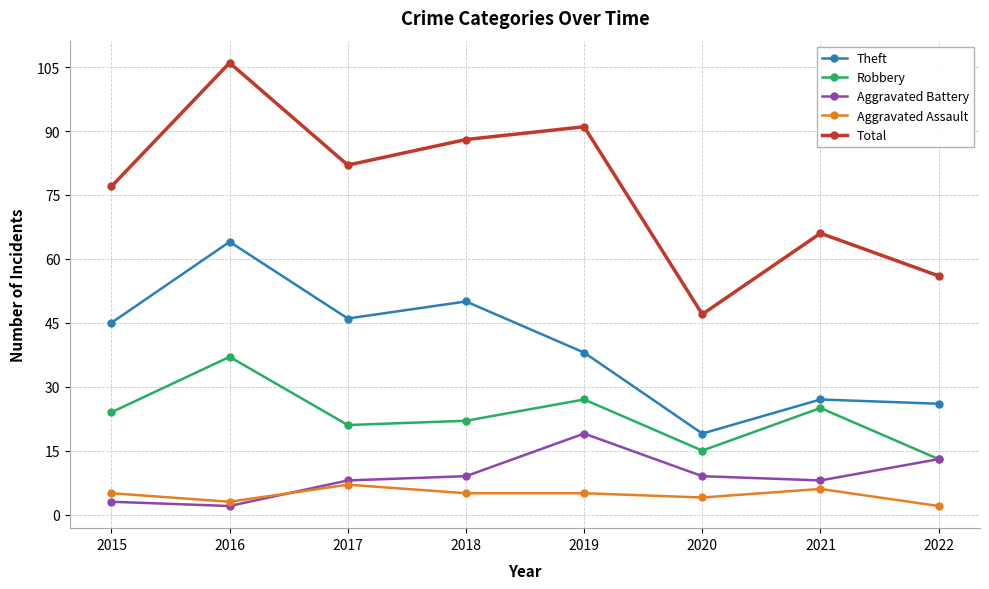

How many distinct data groups are displayed?

5